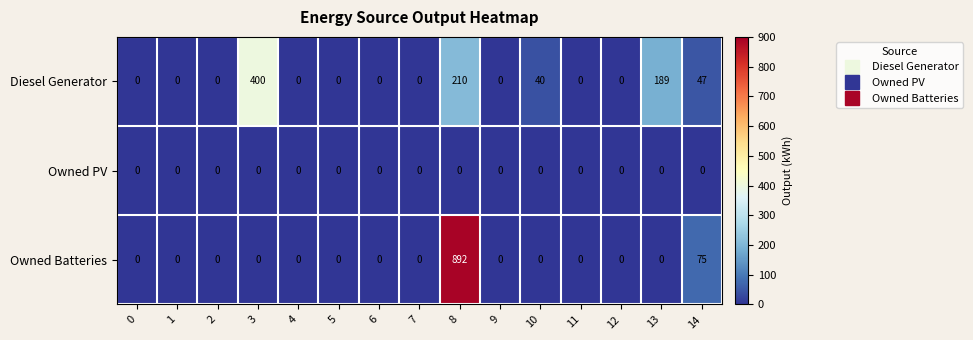

Is it true that Owned PV equals 0 at 10?

True